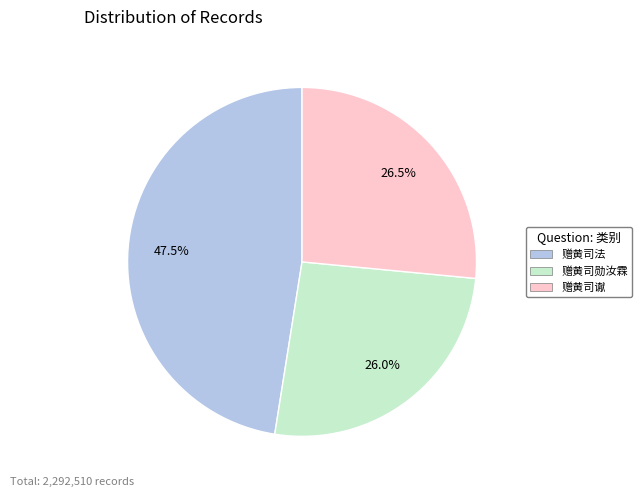

Which category has the biggest portion of the pie?

赠黄司法